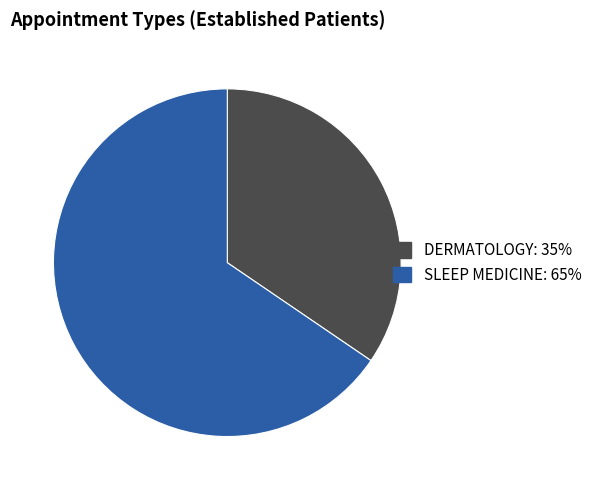

Which has a higher value, SLEEP MEDICINE or DERMATOLOGY?

SLEEP MEDICINE